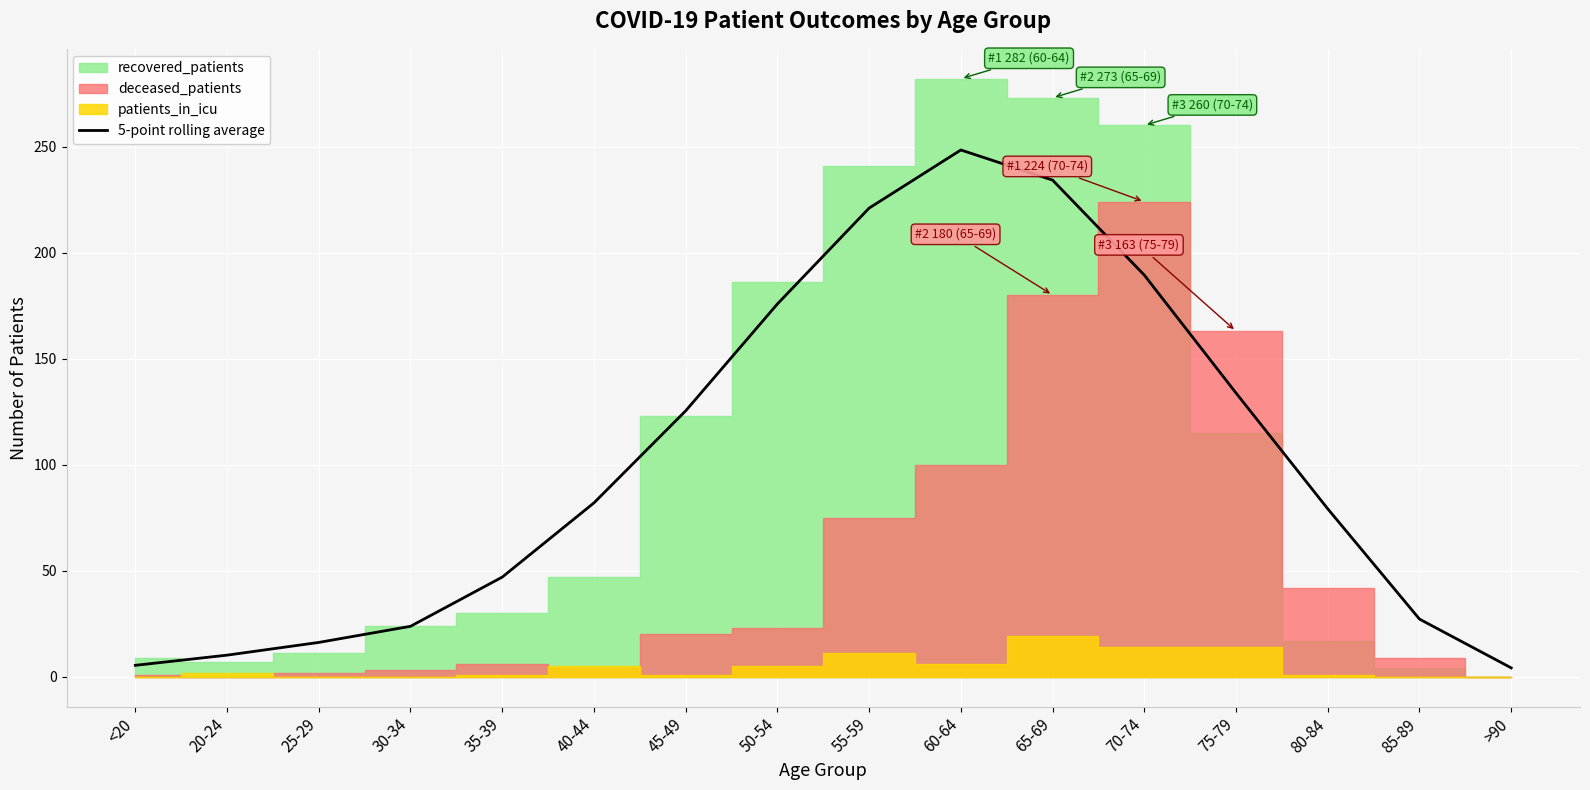

What position from the left is >90?

16